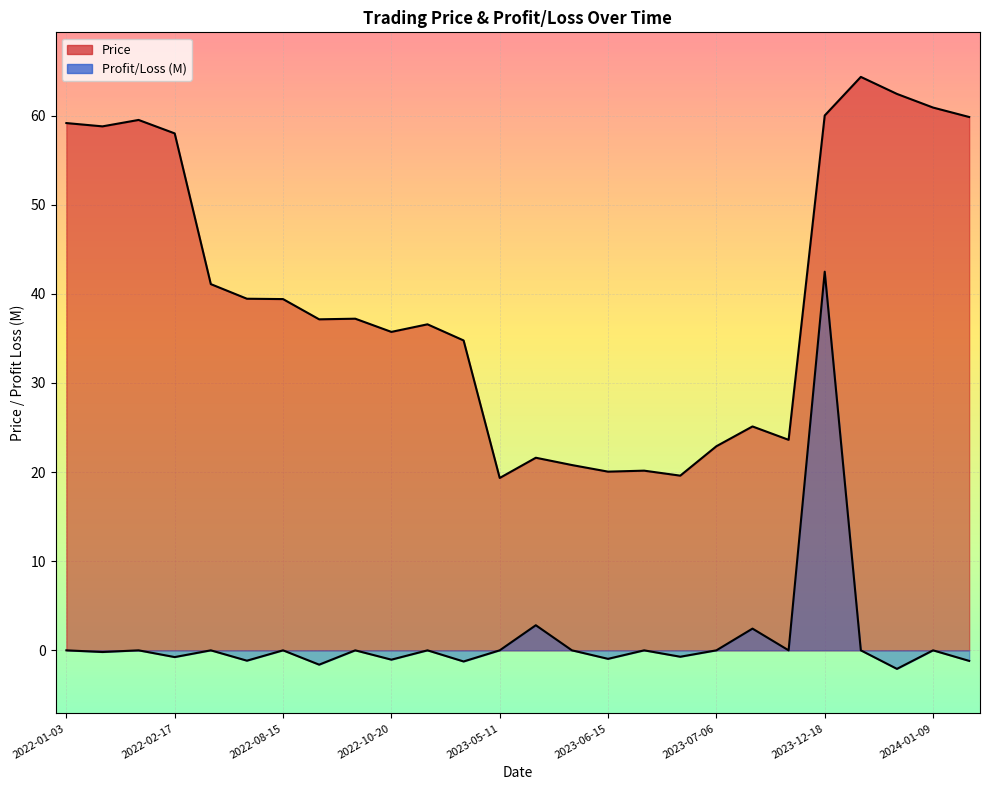

What is the minimum value shown in the chart?

-2.1